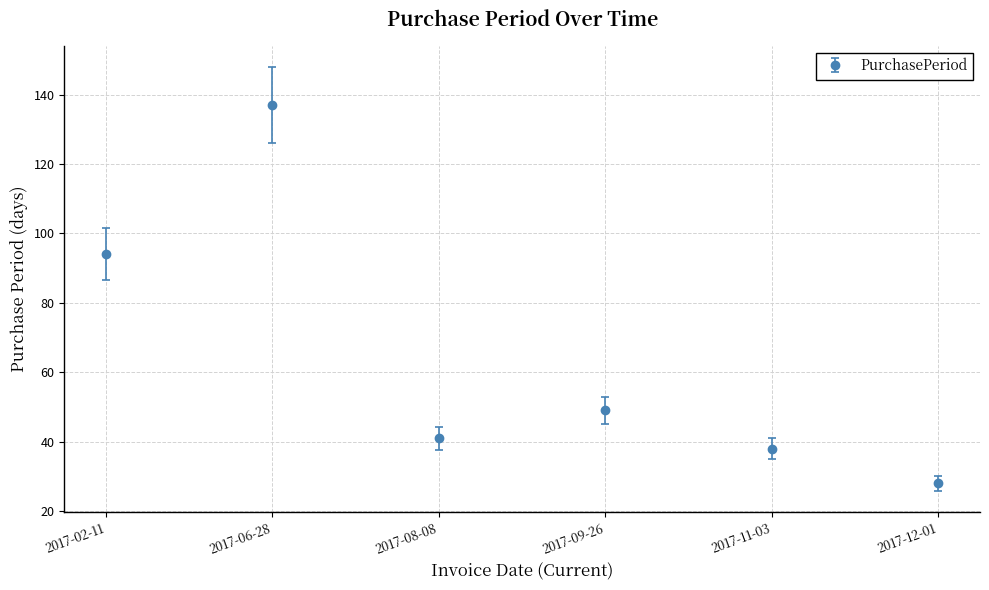

At which category does the data reach its first local valley?

2017-08-08